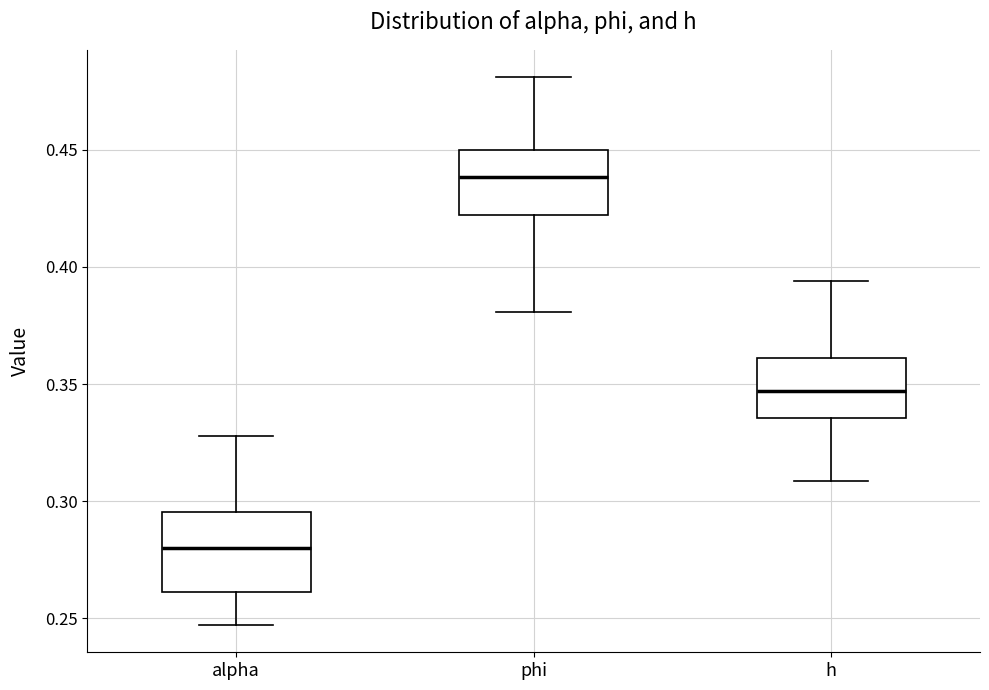

Reading left to right, transcribe this box plot: for each box, give where its median line is, the range the box spans, and where its two whiskers end, as read against the y-axis. The values are not printed on the chart, so give them approximately, as read against the axis.

alpha: median 0.280, box 0.260 to 0.295, whiskers 0.245 to 0.330
phi: median 0.440, box 0.420 to 0.450, whiskers 0.380 to 0.480
h: median 0.345, box 0.335 to 0.360, whiskers 0.310 to 0.395